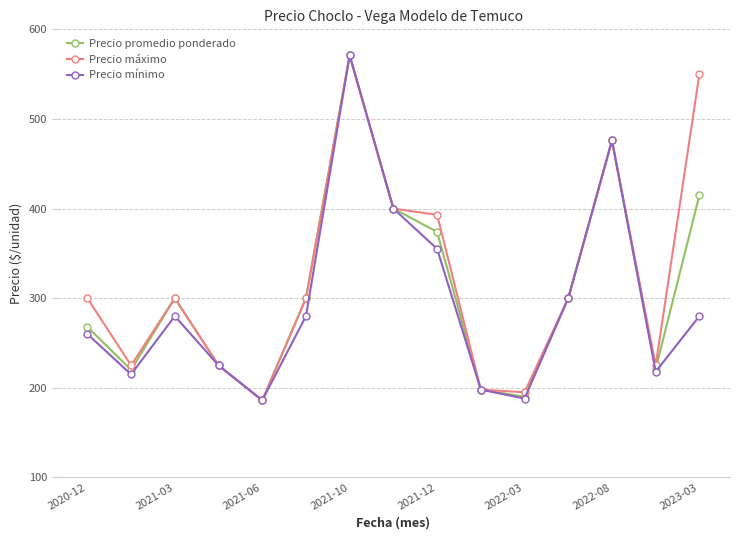

What is the minimum value for Precio promedio ponderado?

186